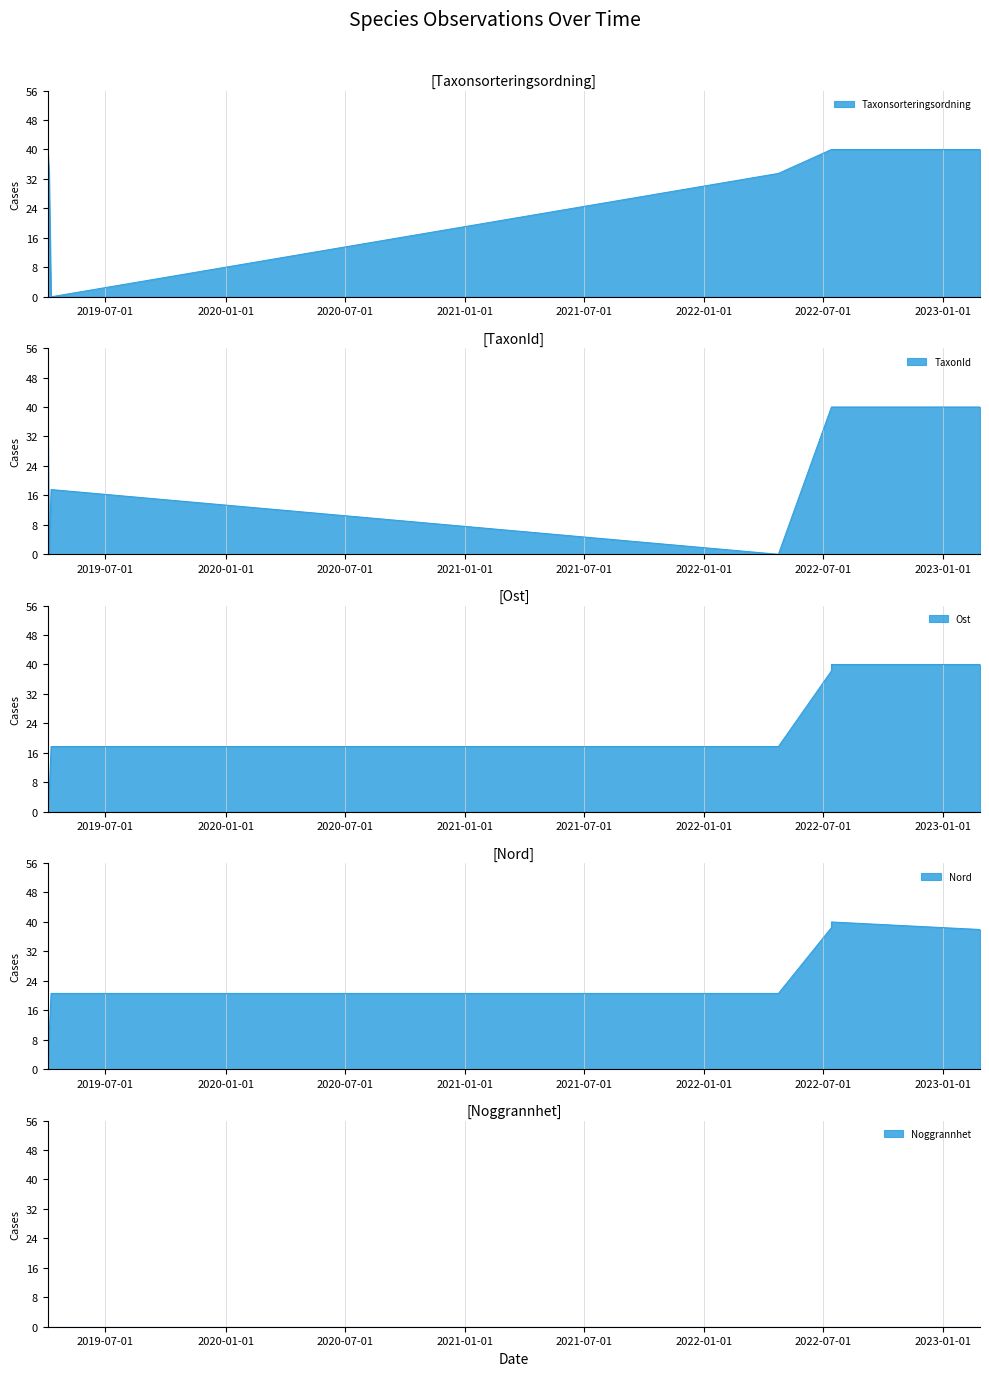

What is the label of the 4th point from the left?

2022-04-24